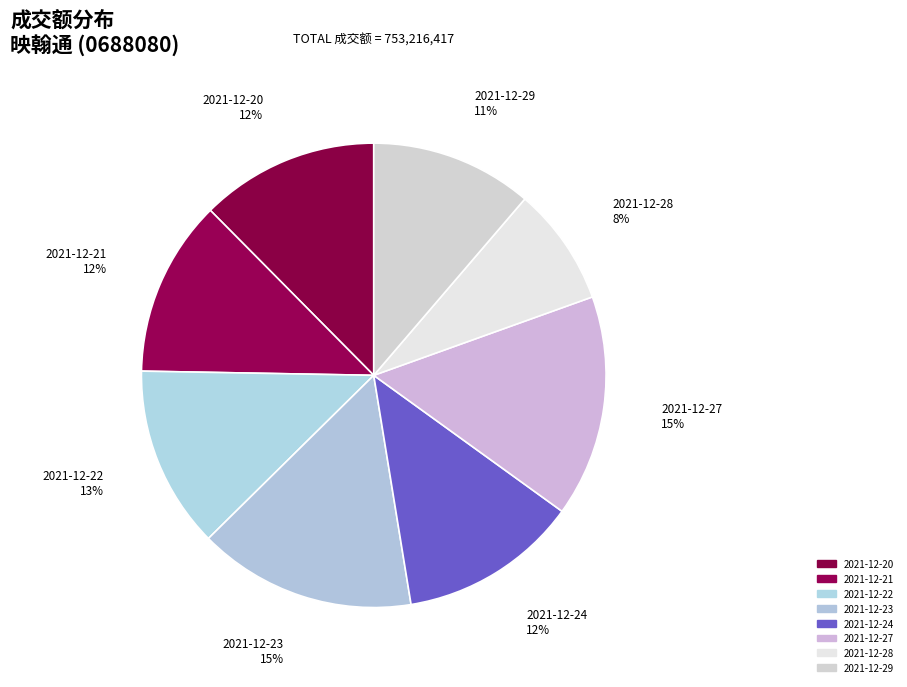

The 2021-12-22 slice represents 13% of the pie. True or false?

True